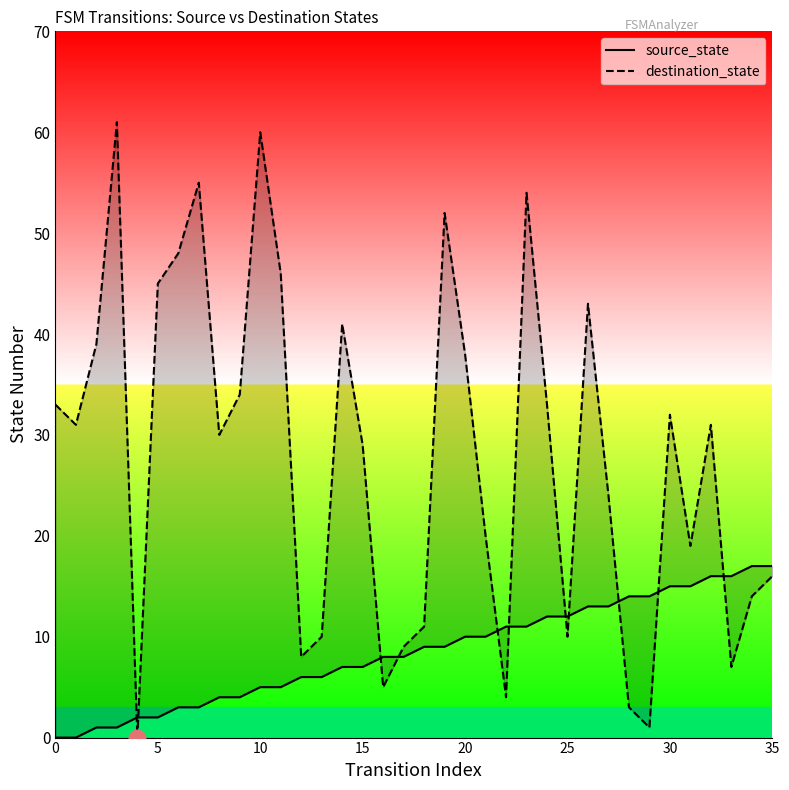

What is the difference between the second highest and minimum values in the source_state series?

17